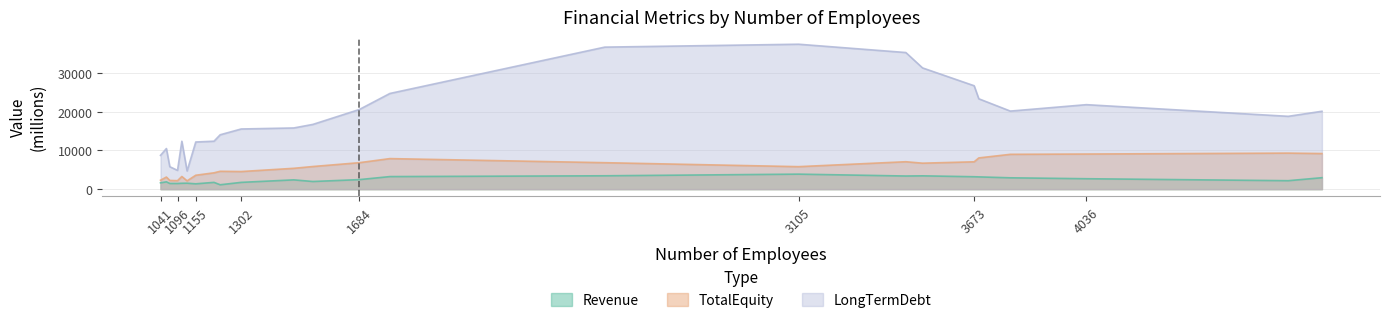

At which label does TotalEquity first exceed 5847?

1534